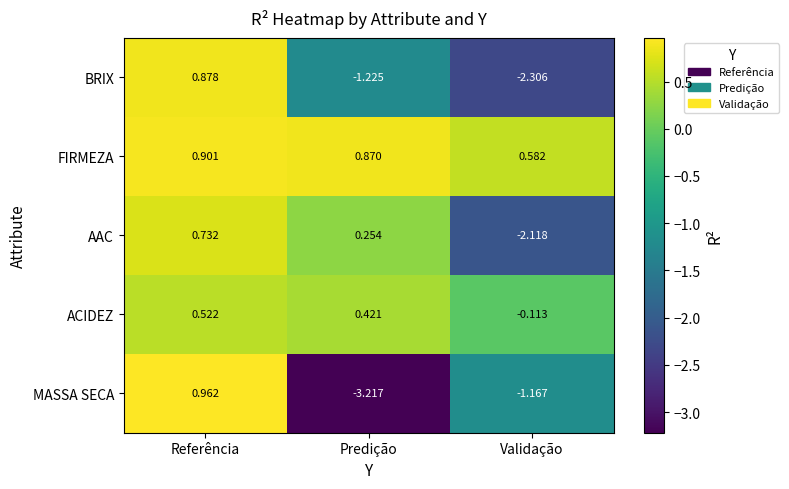

At which label is FIRMEZA closest to 0?

Validação